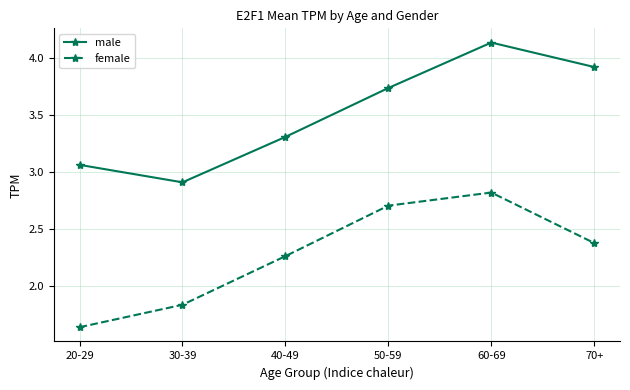

At which category is the sum across all series the highest?

60-69